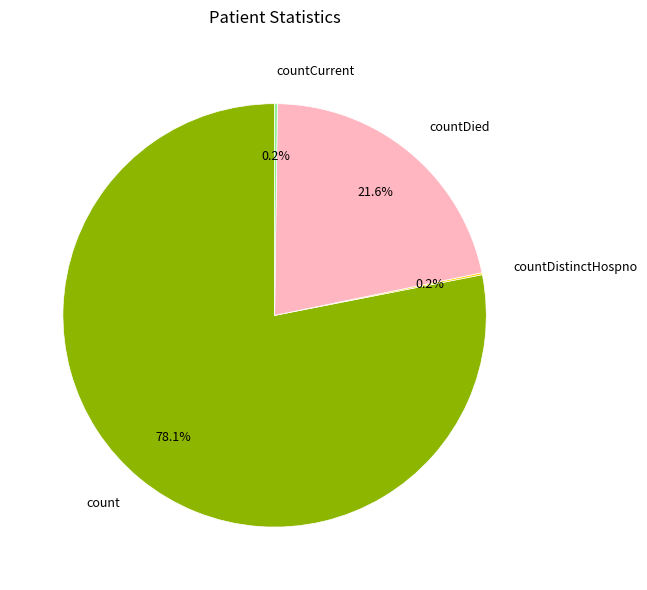

Which has a higher value, countDied or count?

count